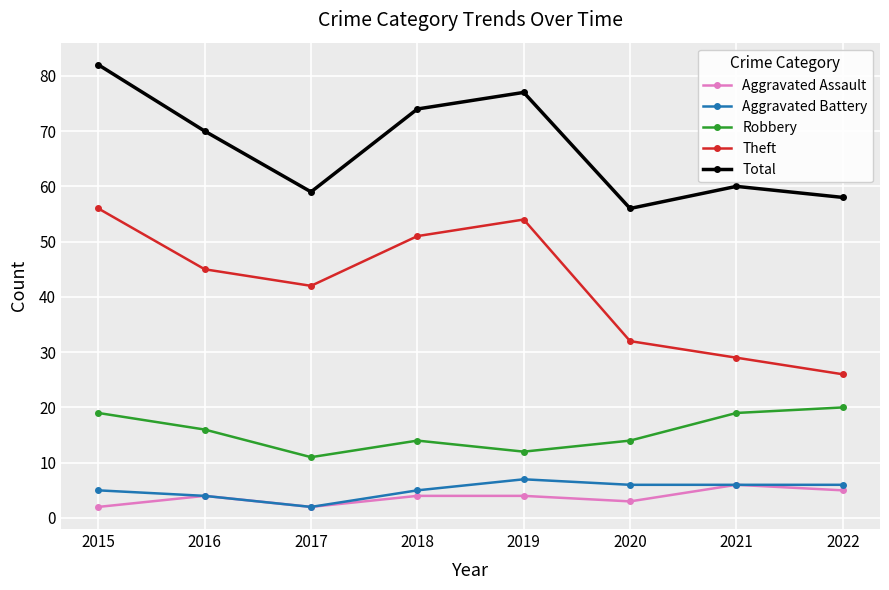

What is the difference between the Robbery values at 2016 and 2021?

3